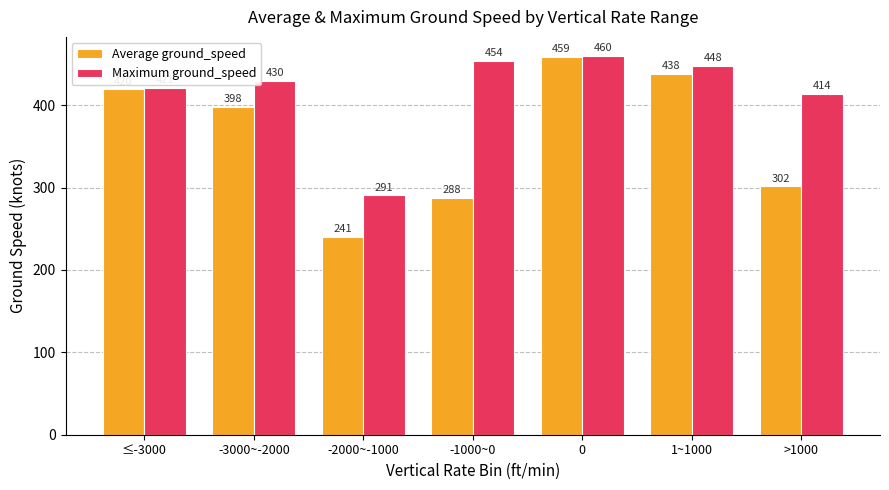

Which category has the lowest value across all series?

-2000~-1000